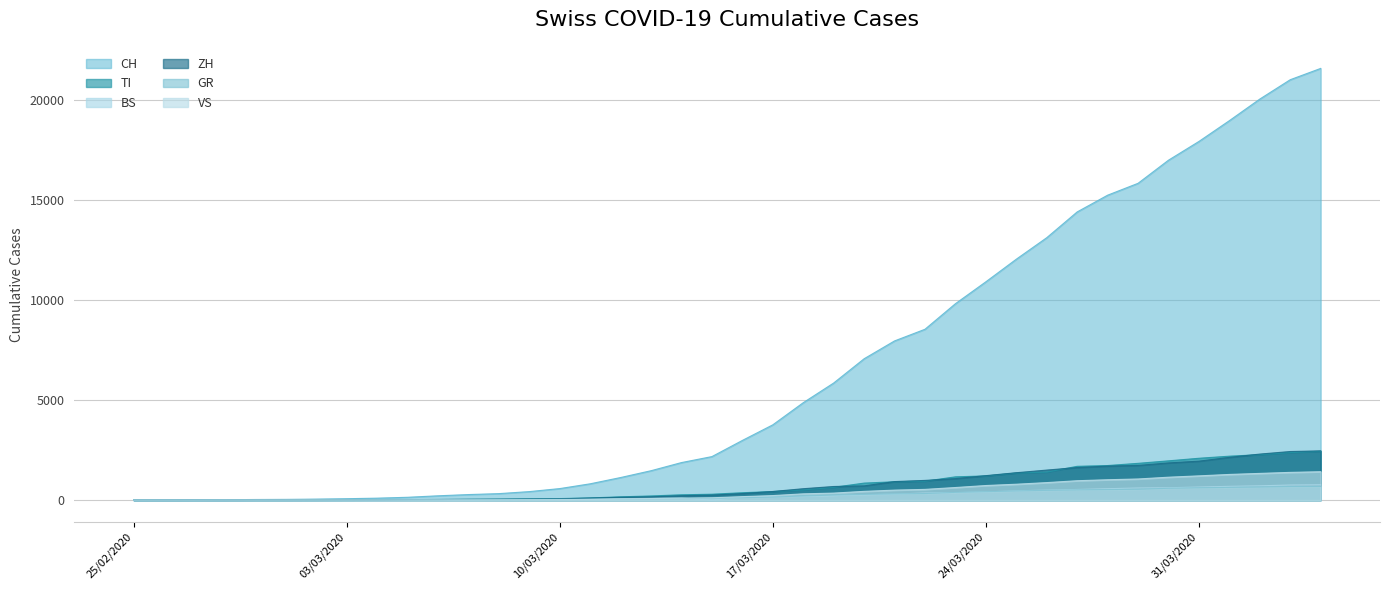

Count the number of categories in the chart.

40